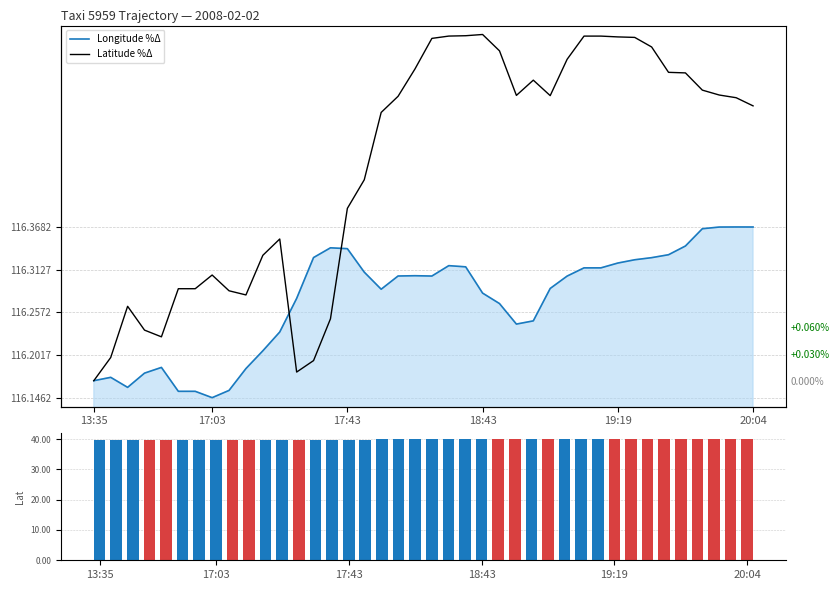

How many values in Latitude %Δ are above zero?

39